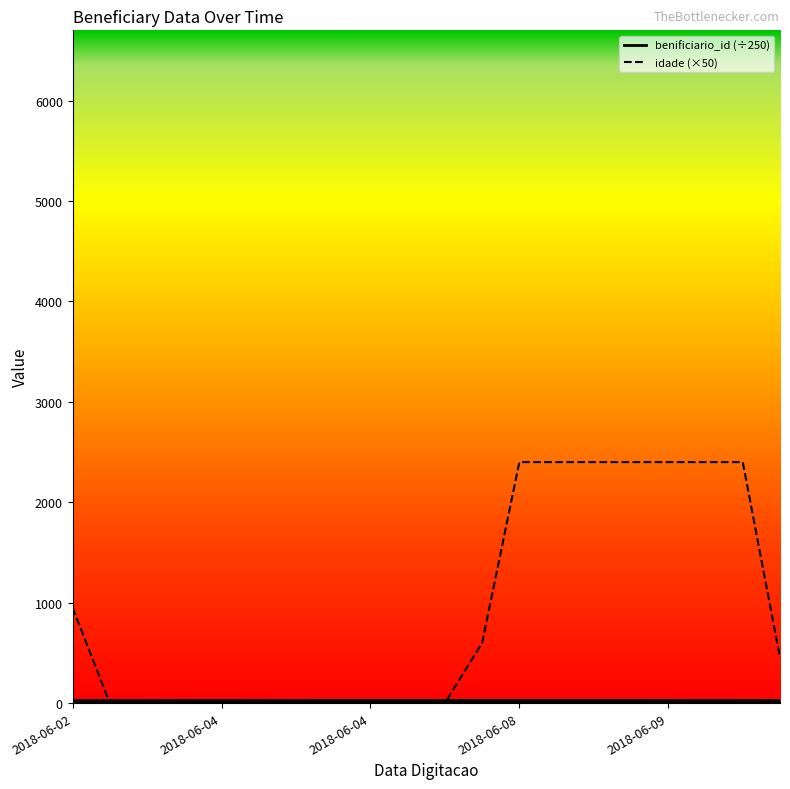

How many values in the idade series are below 450?

10